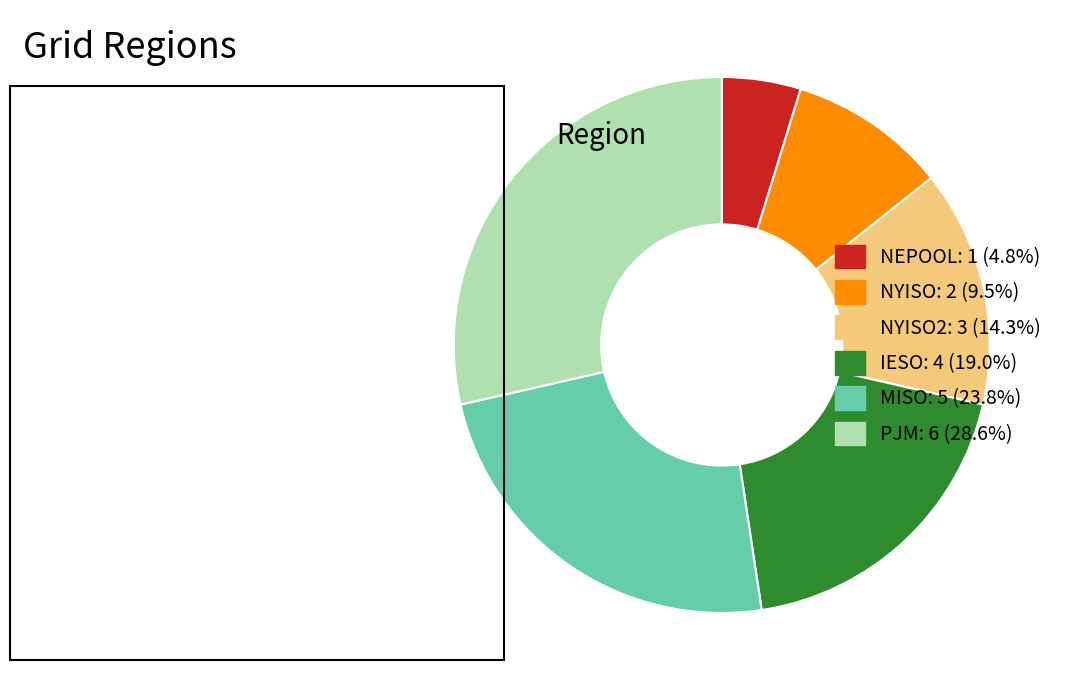

Is there any slice that represents more than half of the pie?

No